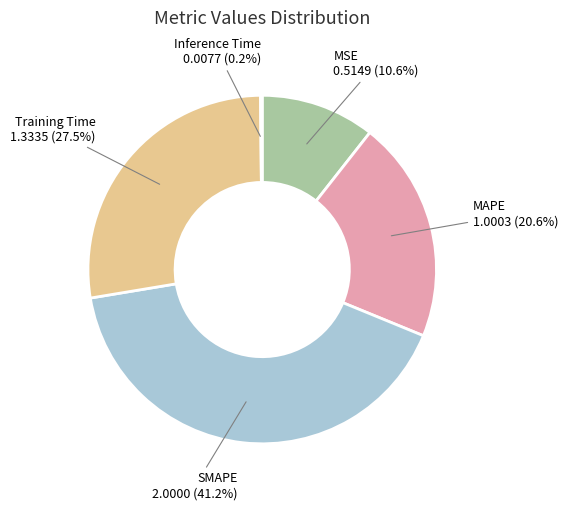

What is the largest slice in the pie chart?

SMAPE